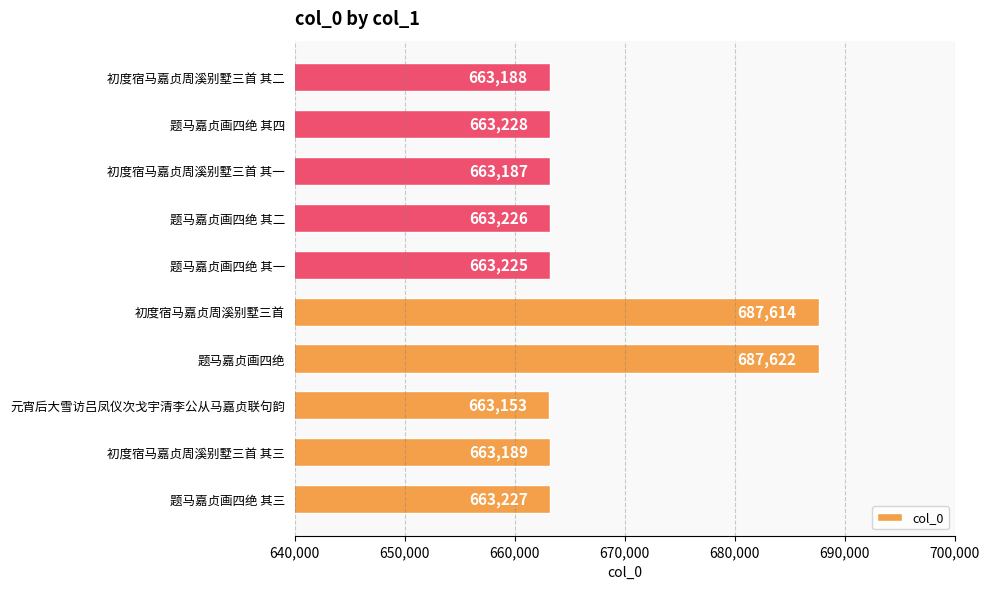

What is the greatest value displayed?

687622